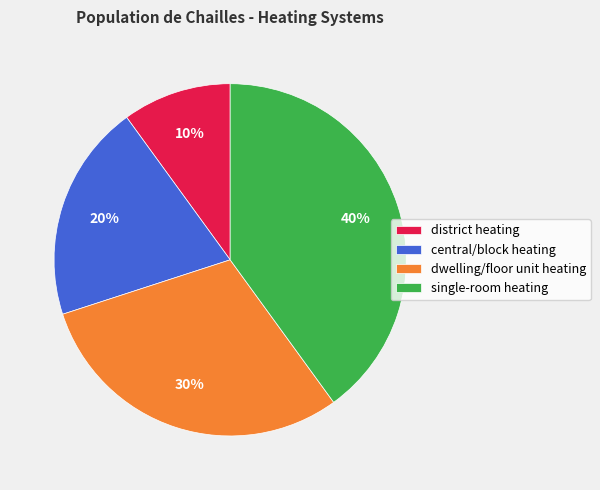

To the nearest percent, what is the average slice percentage?

25%